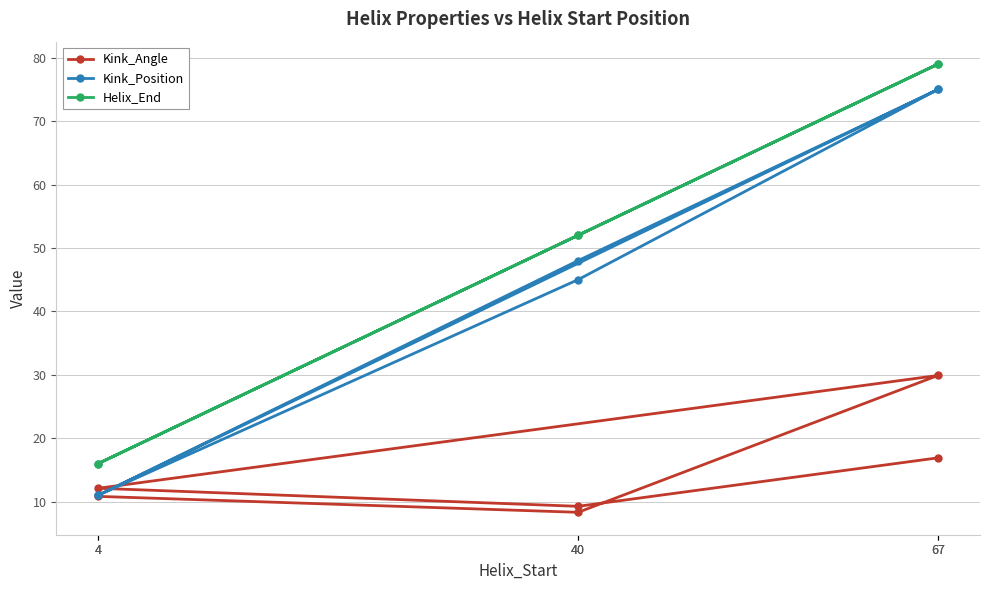

What is the sum of the Kink_Angle values at 67 and 4?

29.0